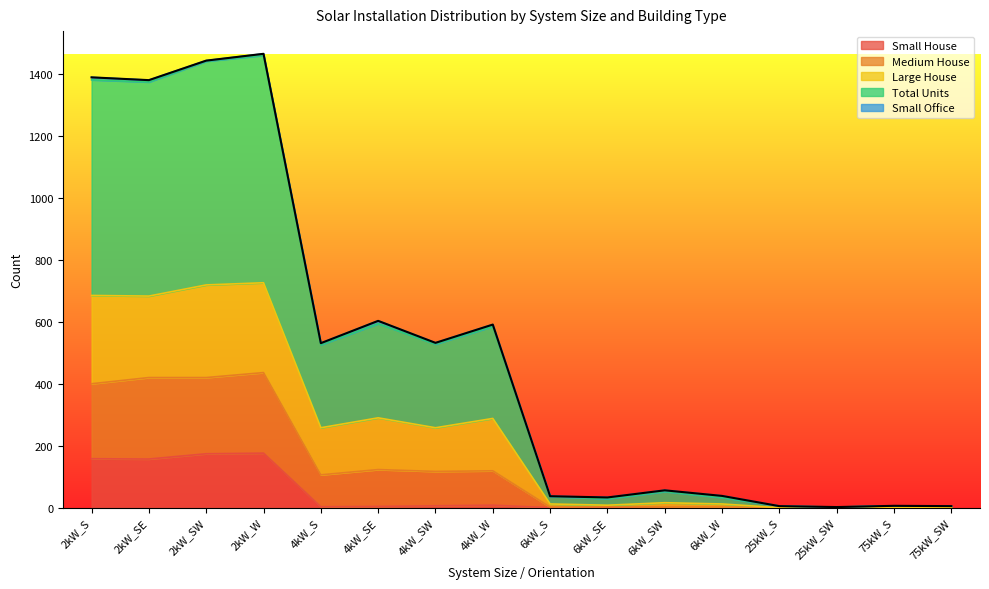

What is the highest value of the Small House series?

176